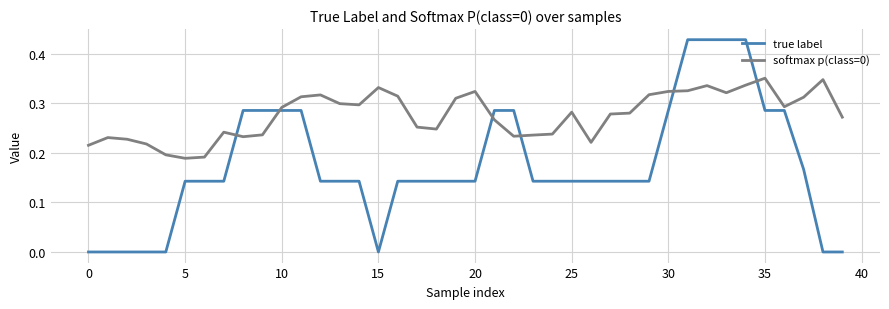

Which series has the largest range (max minus min)?

true label